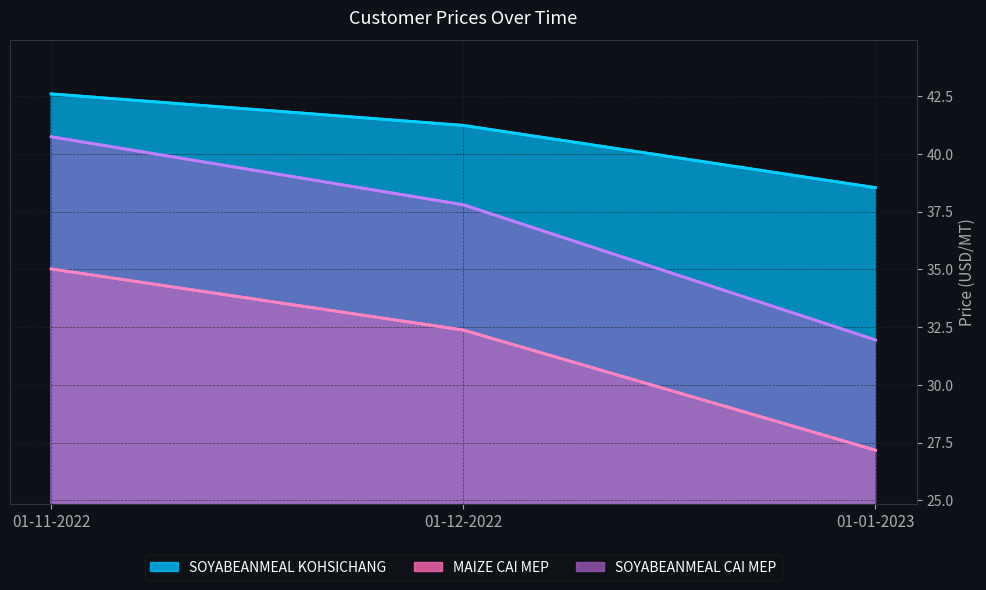

True or false: SOYABEANMEAL KOHSICHANG has a value of 42.6 at 01-11-2022.

True